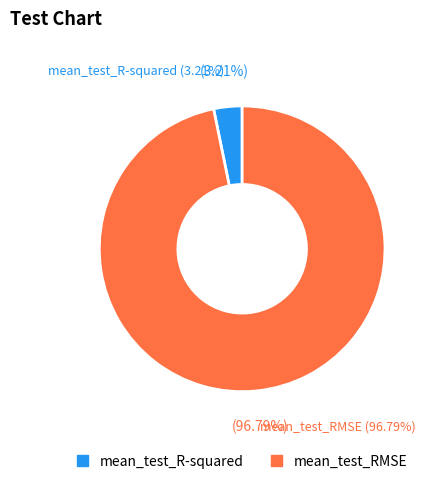

Count the number of slices in the pie.

2